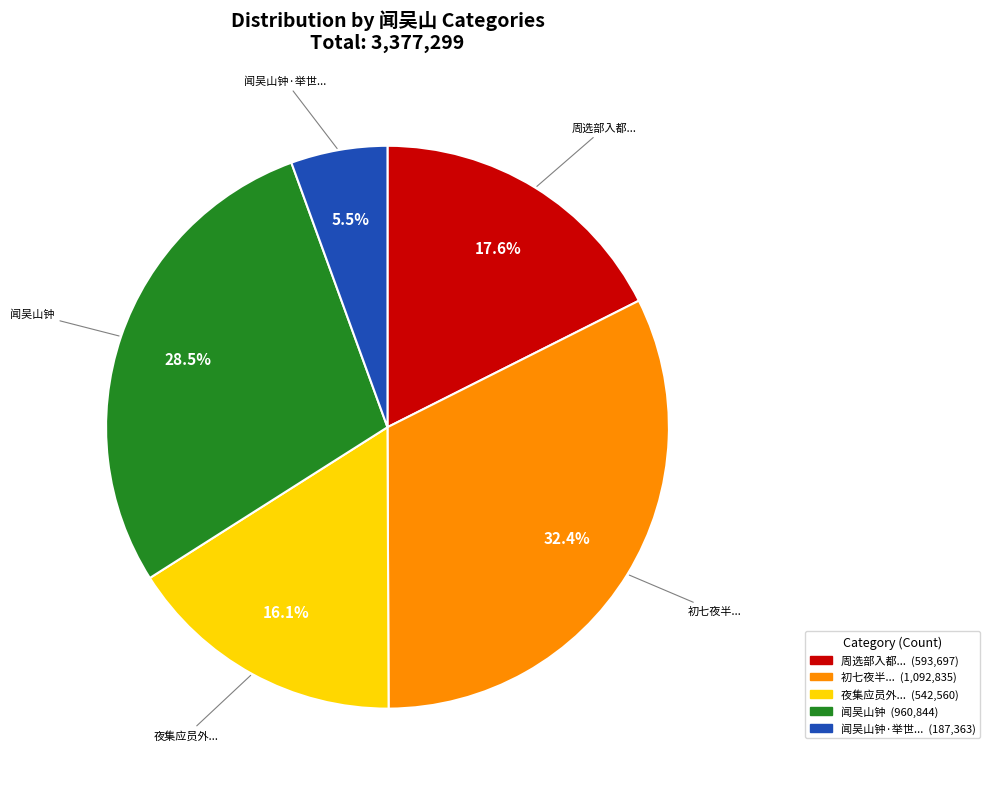

Is there any slice that represents more than half of the pie?

No